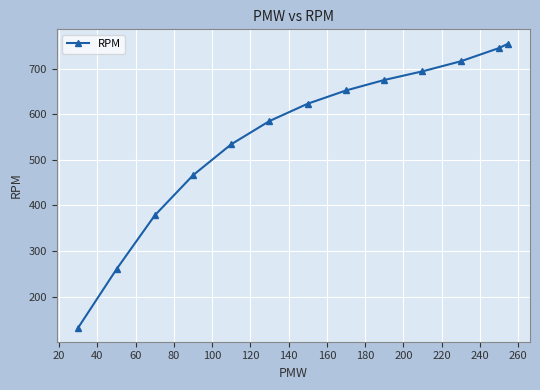

What is the average value?

555